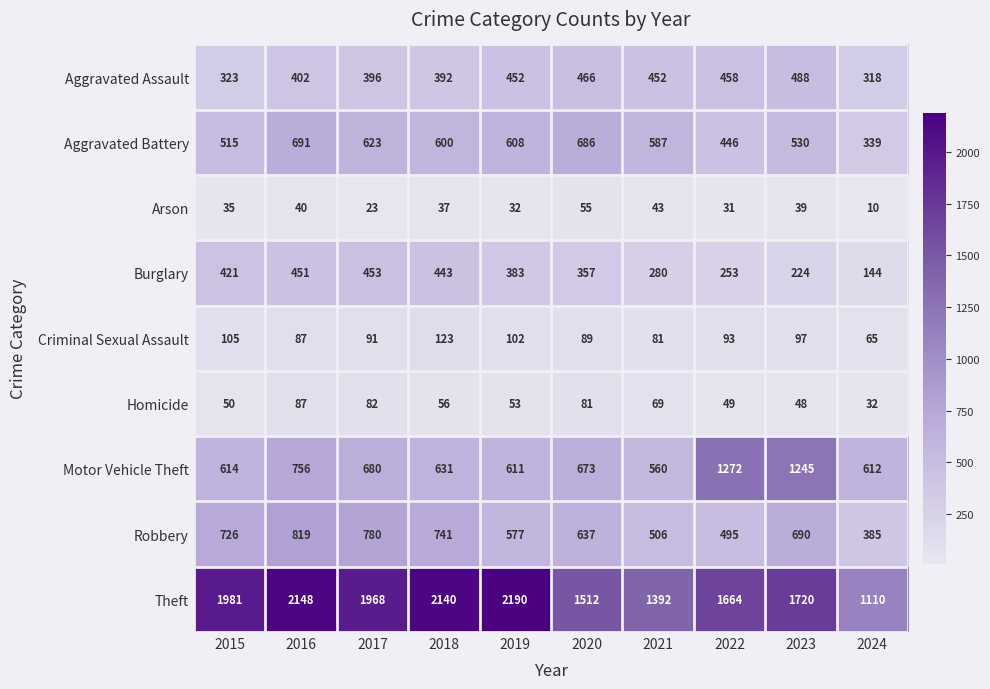

List the series in order of their peak value, highest first.

Theft, Motor Vehicle Theft, Robbery, Aggravated Battery, Aggravated Assault, Burglary, Criminal Sexual Assault, Homicide, Arson